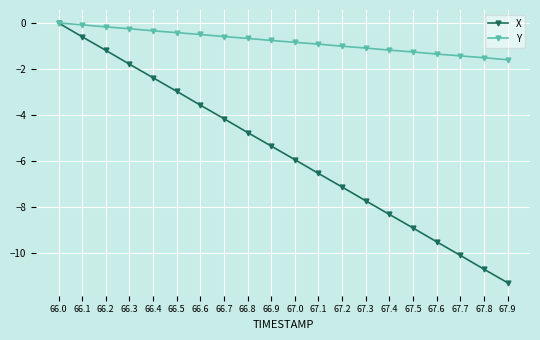

What is the label of the 13th point from the right?

66.7